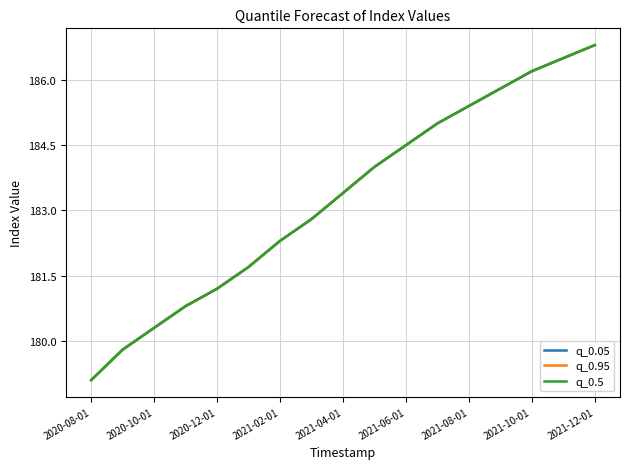

What is the smallest value displayed?

179.1